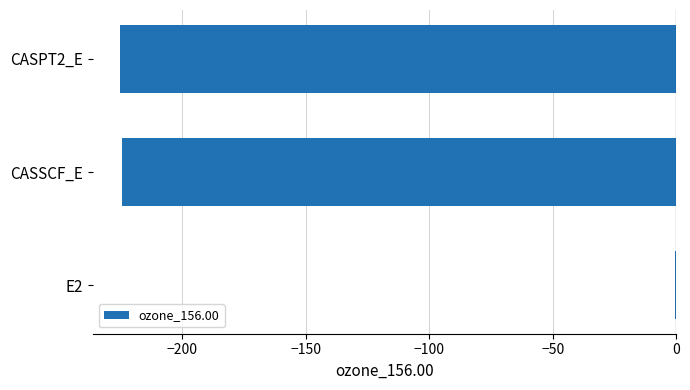

The value at CASSCF_E is -125.0. True or false?

False